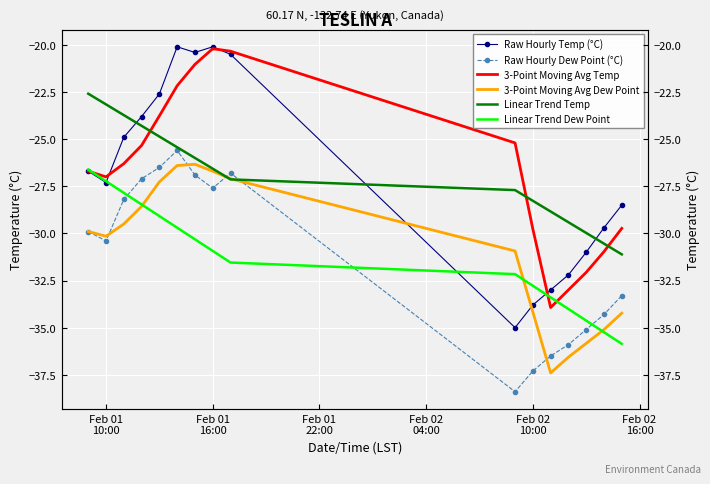

True or false: Linear Trend Temp has more than 1 interior local peaks.

False